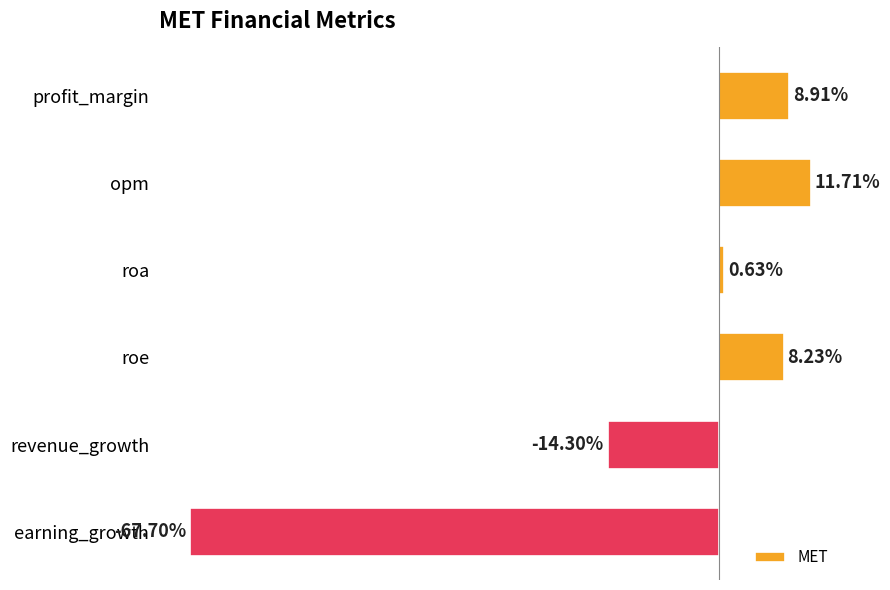

Which label corresponds to the smallest value in the chart?

earning_growth